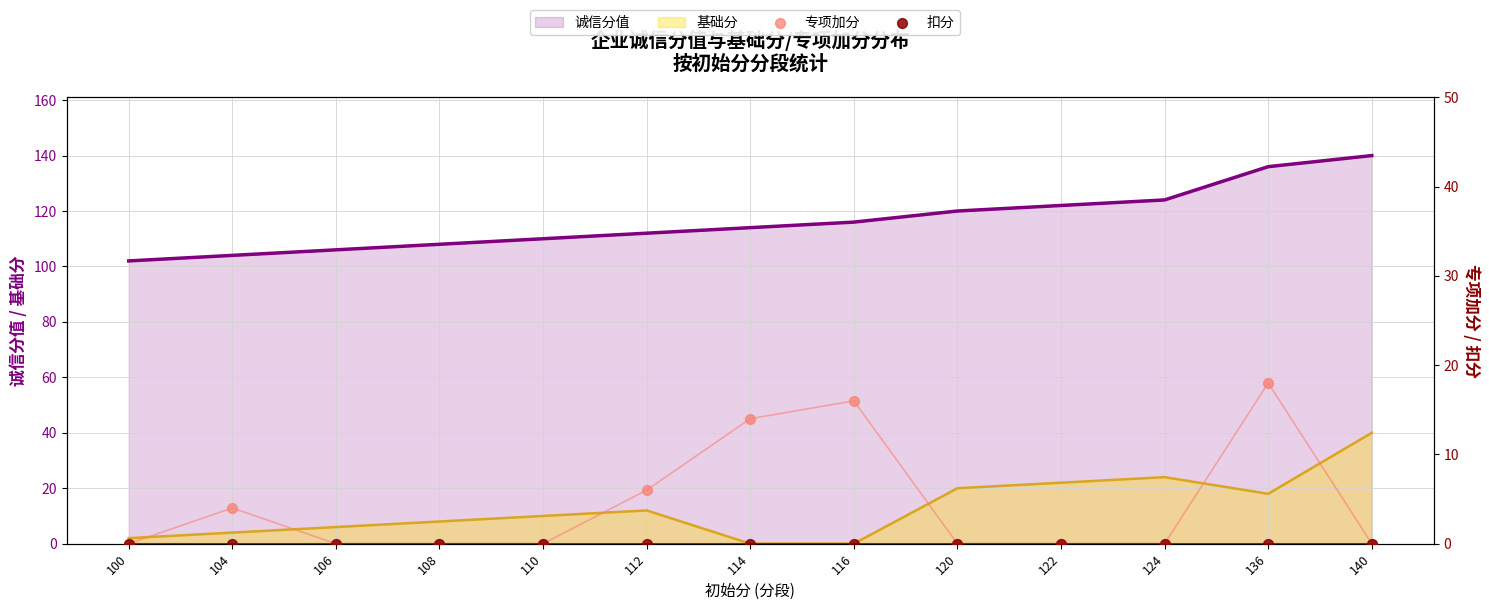

Which series reaches the minimum Y coordinate?

专项加分